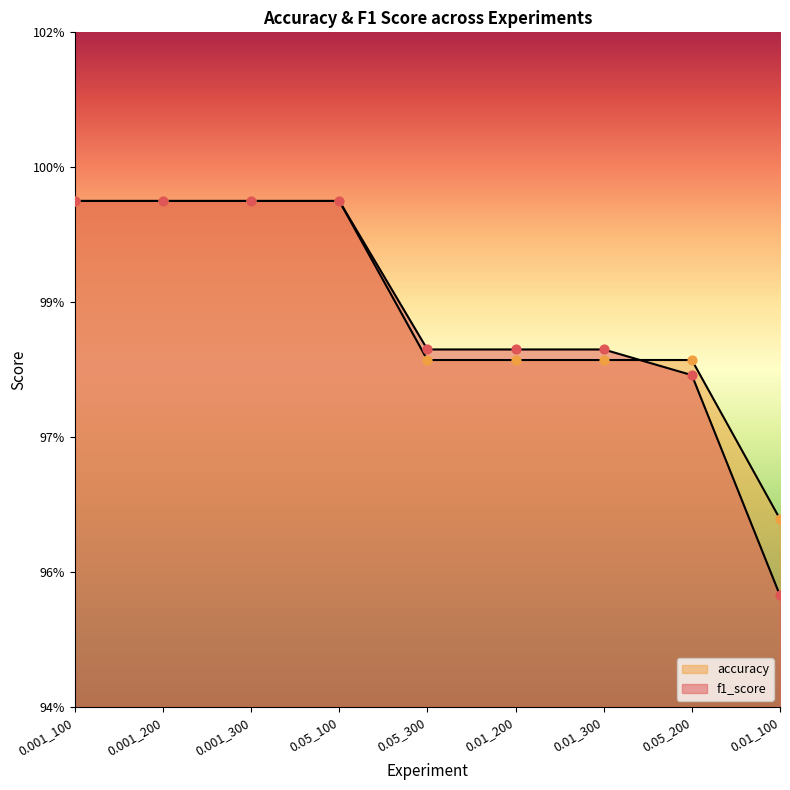

Which series reaches the minimum Y coordinate?

f1_score